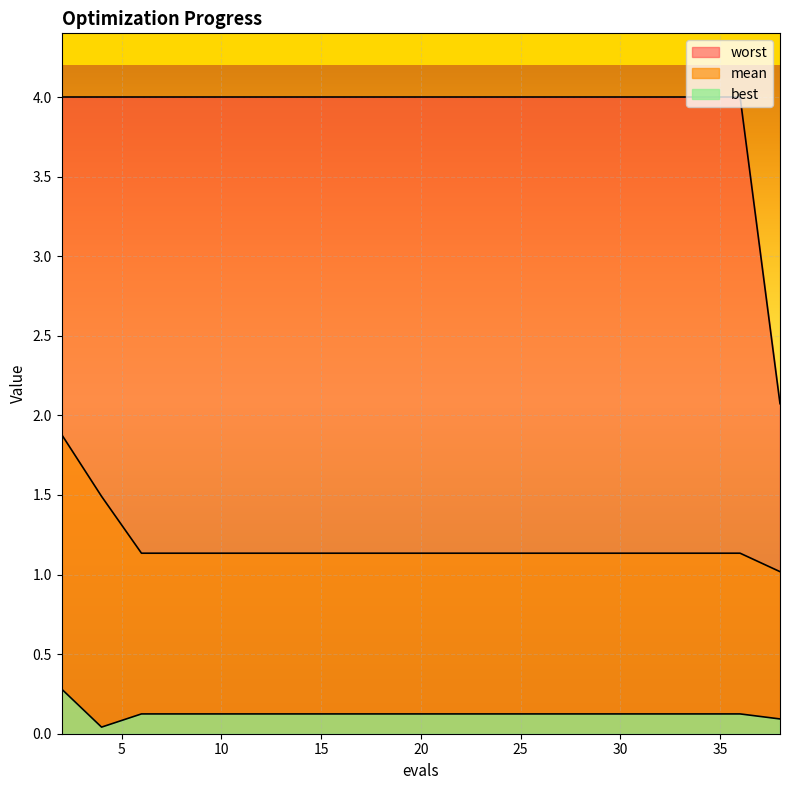

Is it true that best equals 0.2 at 36?

False